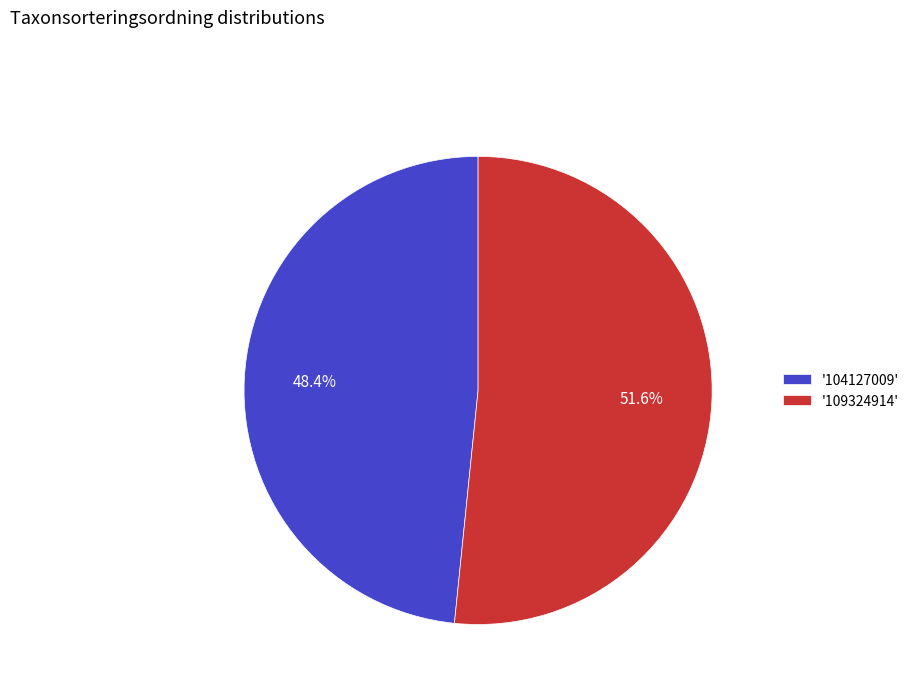

Which slice represents more than half of the pie?

'109324914'